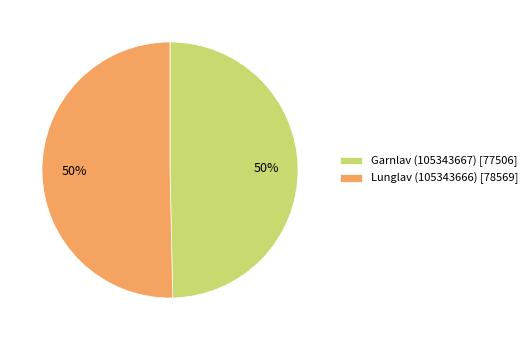

Approximately how many times larger is the value at Lunglav (105343666) compared to Garnlav (105343667)?

1.0